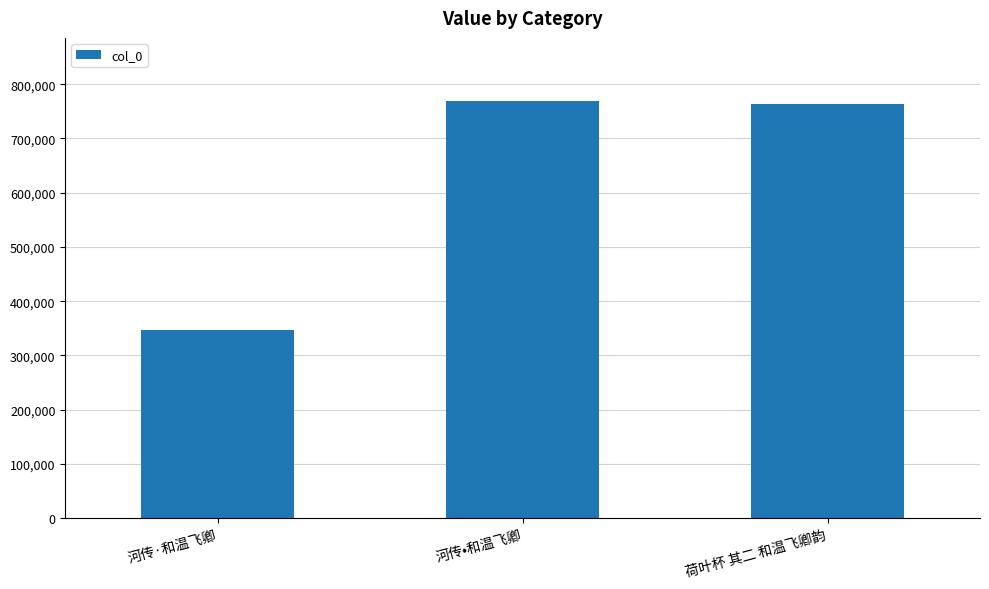

What is the average value?

626942